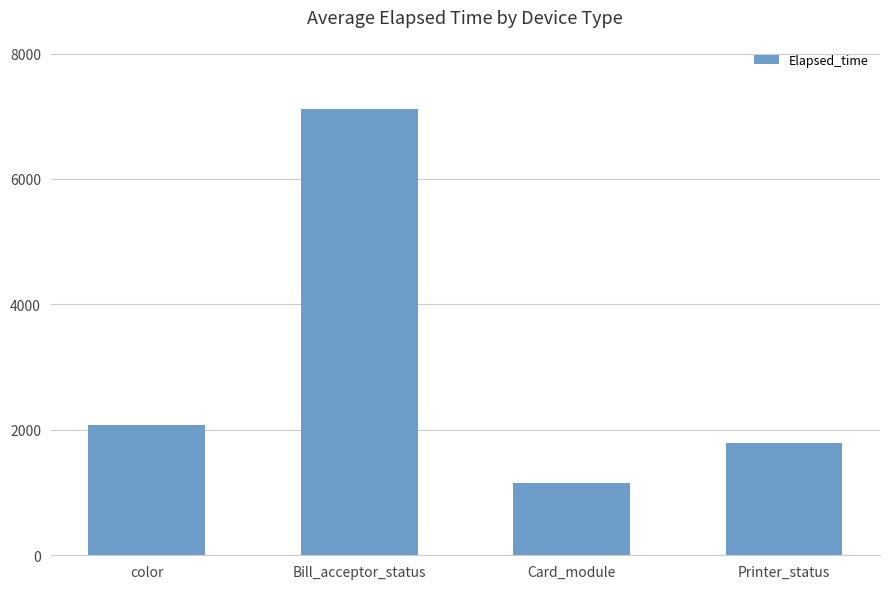

True or false: the data shows 1490 at Bill_acceptor_status.

False